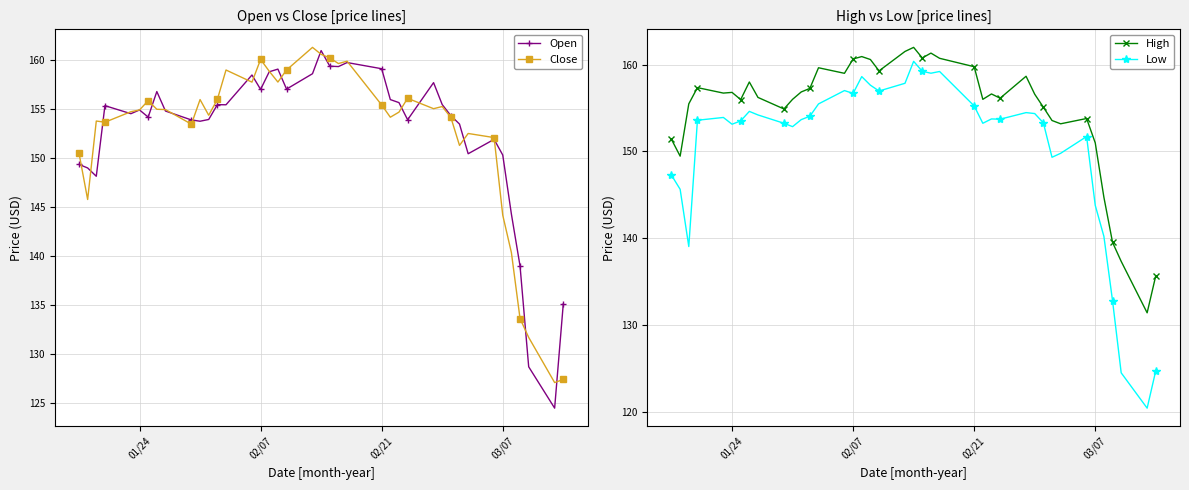

What is the sum of all Low values?

6021.9